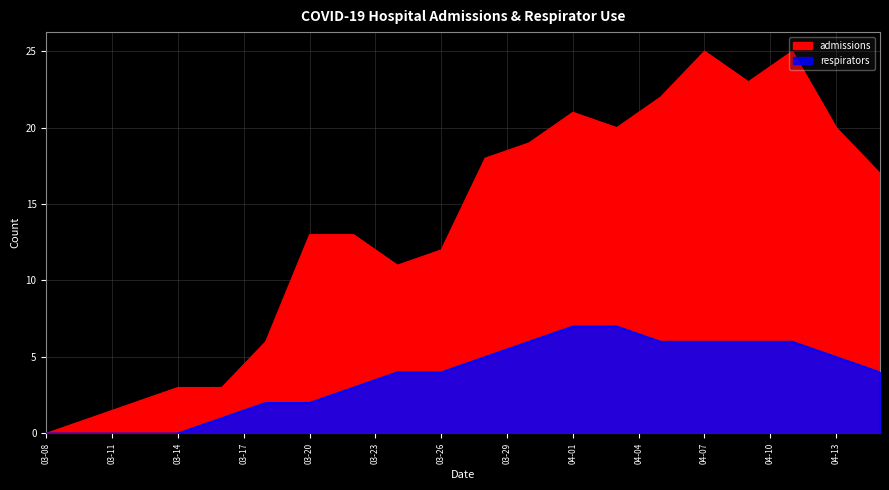

True or false: respirators and admissions cross at least once.

False